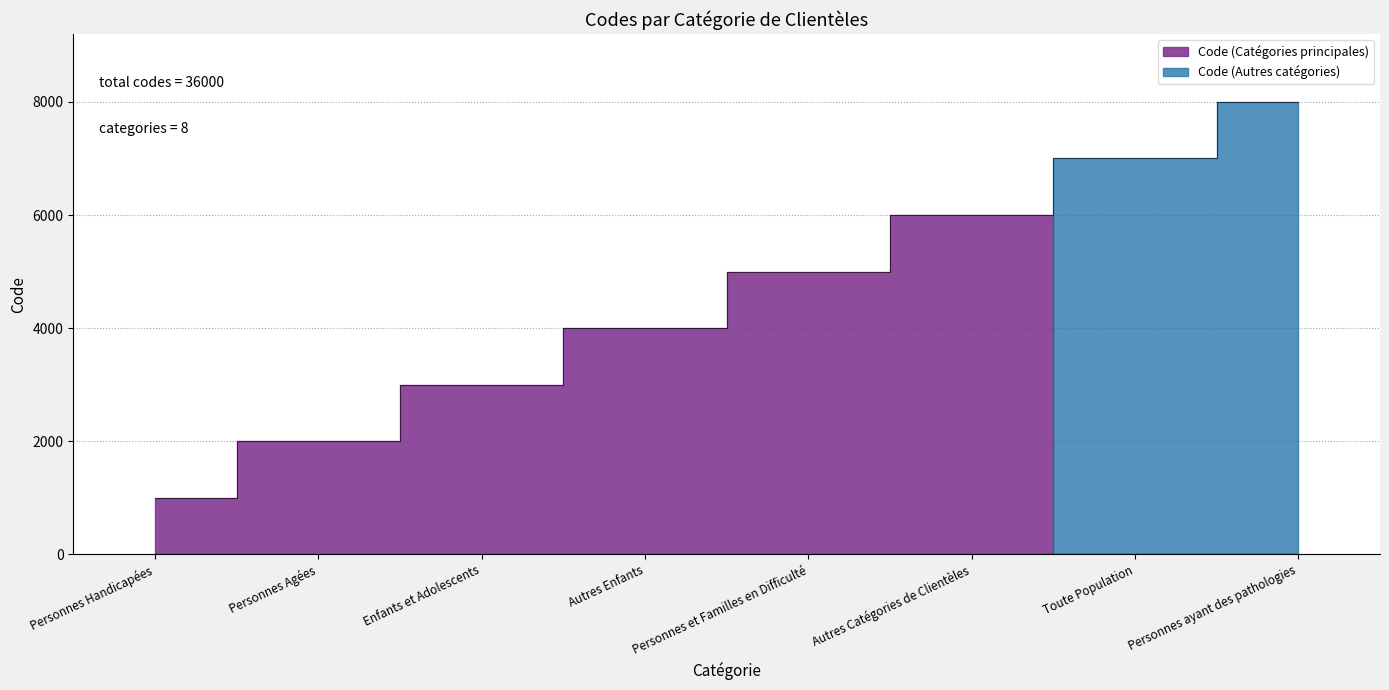

What is the smallest value displayed?

1000